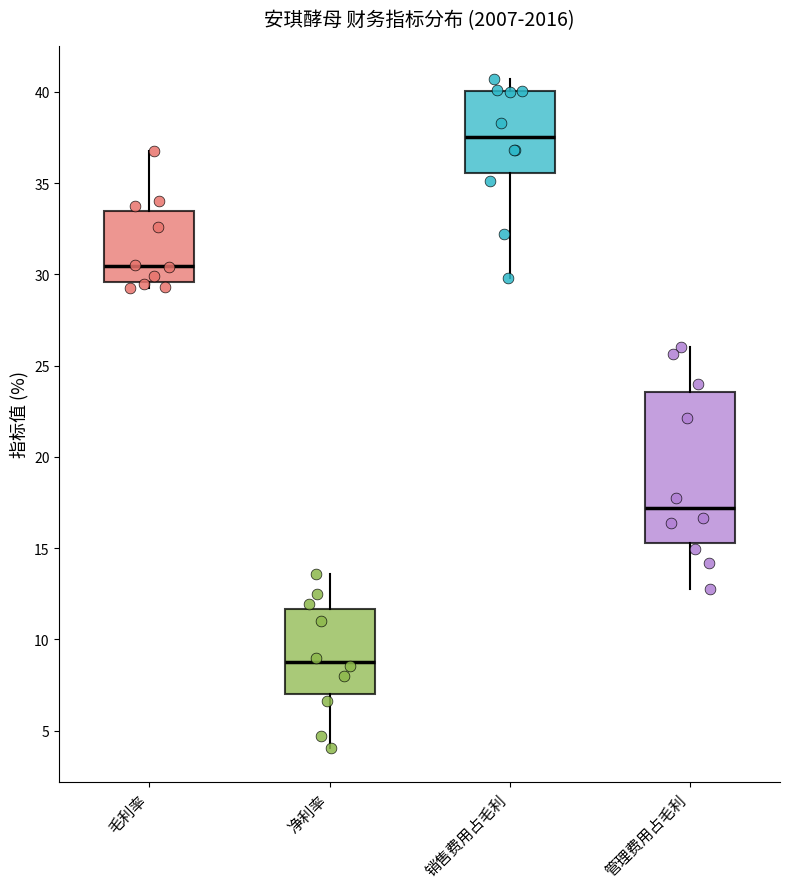

Which box's median line is the highest?

销售费用占毛利